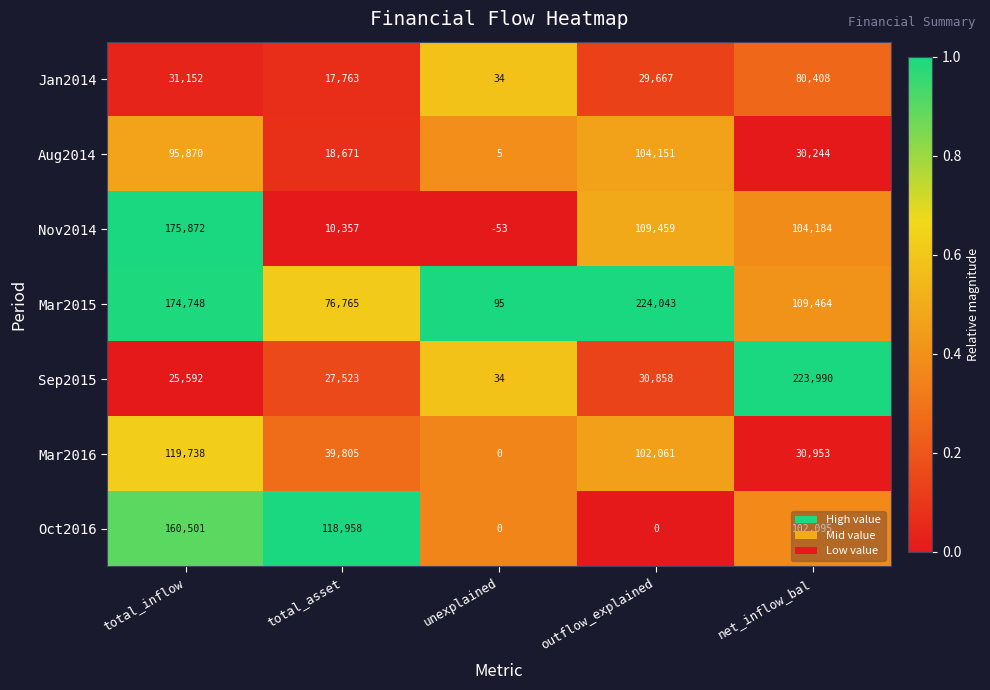

What is the sum of all Sep2015 values?

307997